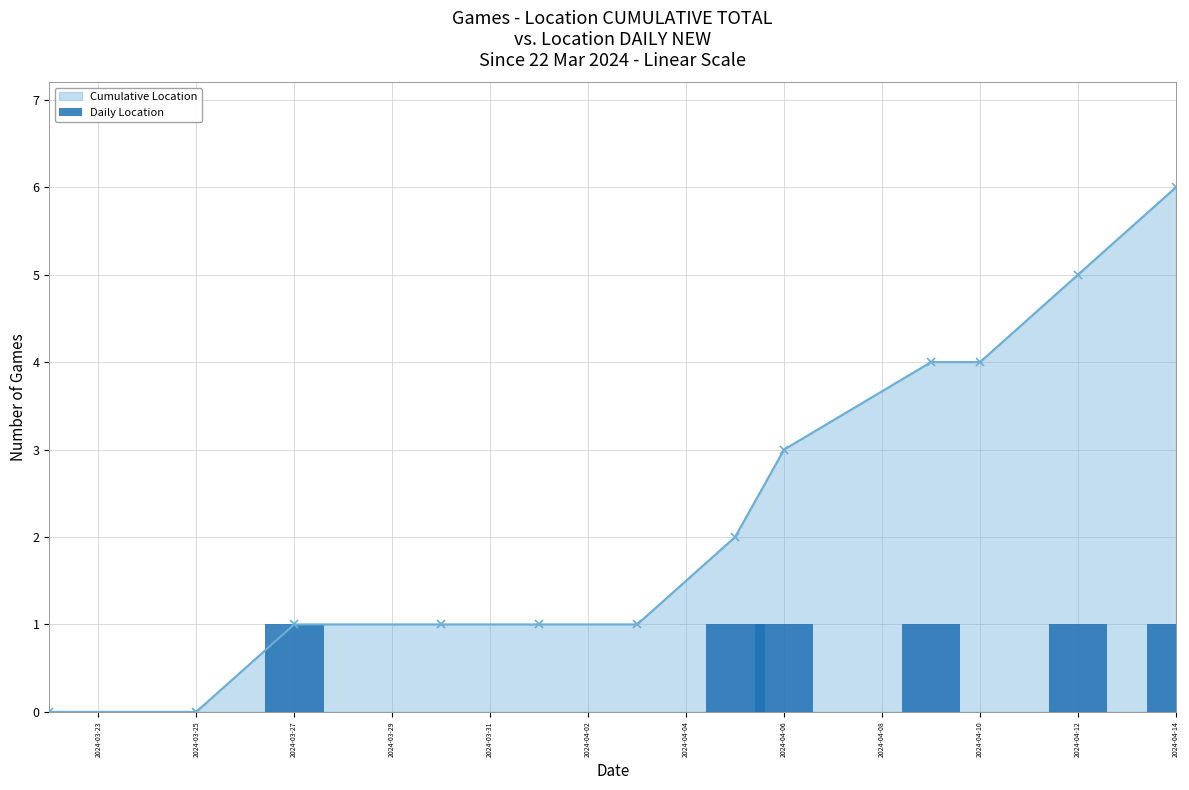

What is the maximum value for Cumulative Location?

6